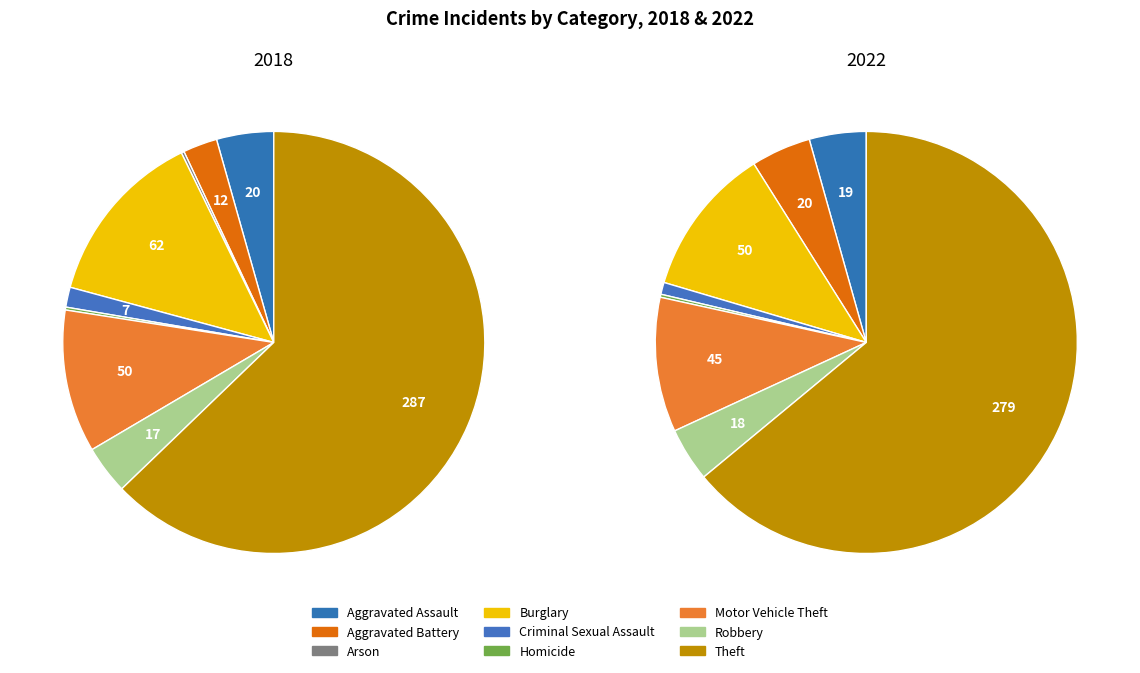

To the nearest percent, what is the difference between the Aggravated Assault and Aggravated Battery slice percentages?

2%